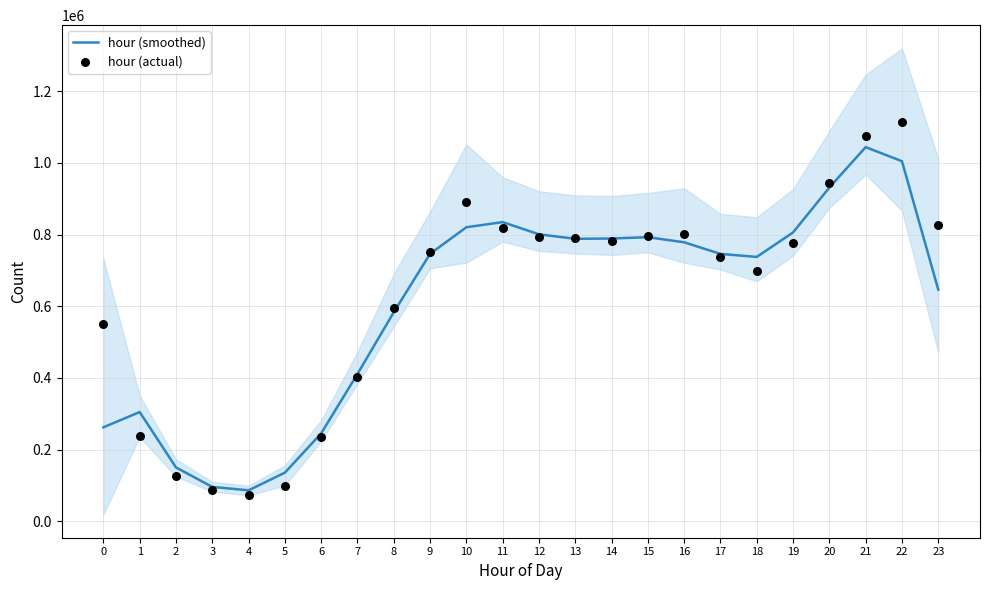

Which series has the widest spread of Y values?

hour (actual)